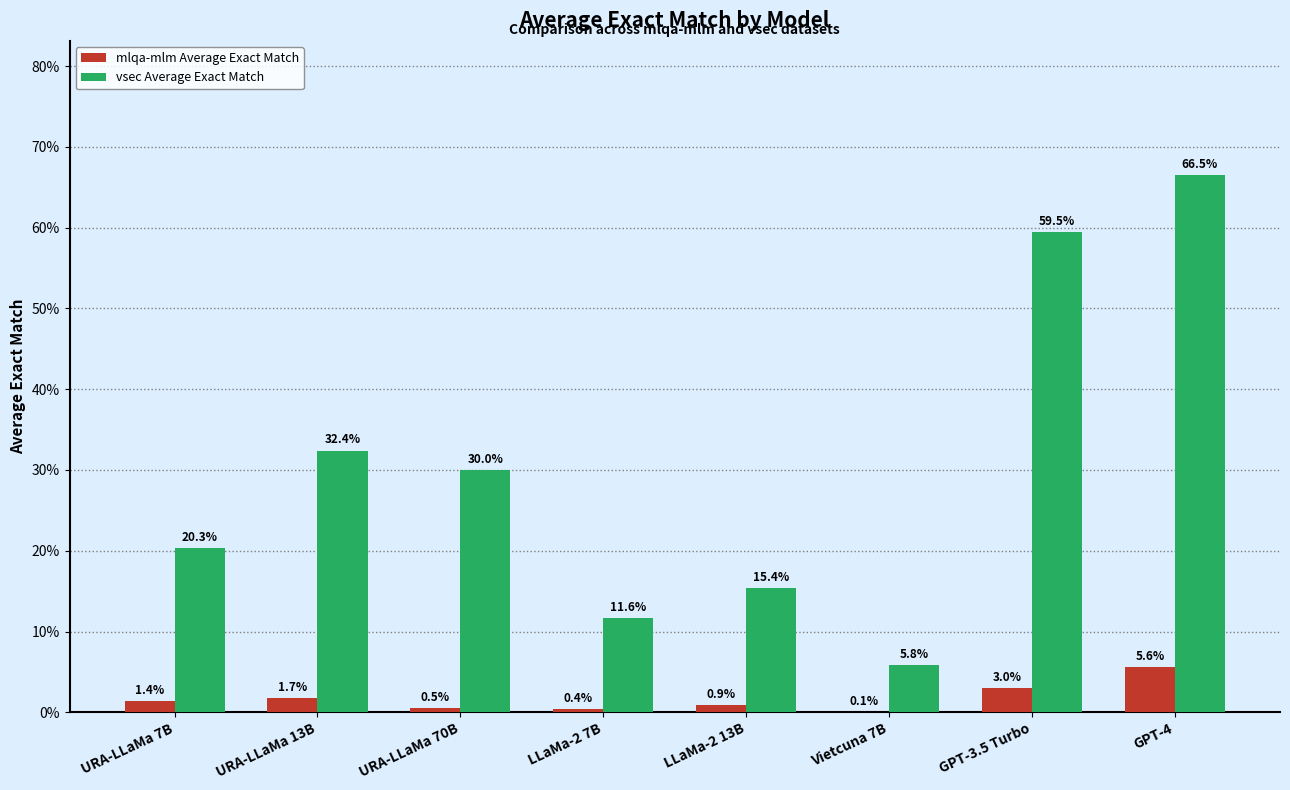

Where is vsec Average Exact Match nearest to the value 0?

Vietcuna 7B